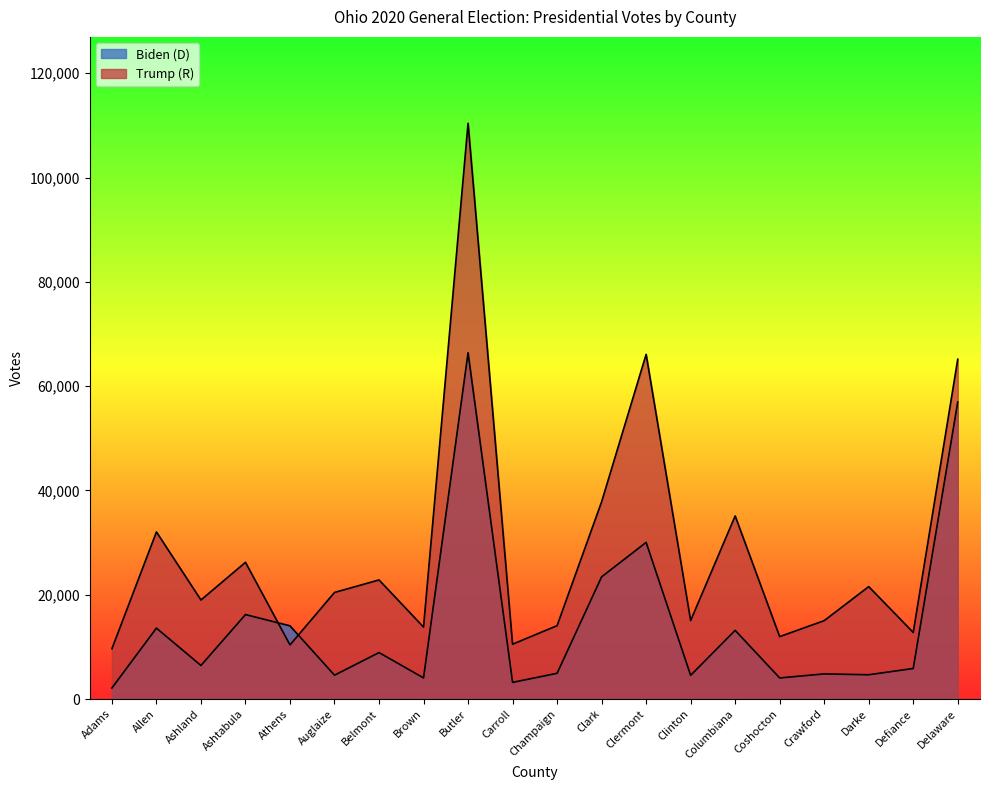

At which category does the chart reach its peak across all series?

Butler